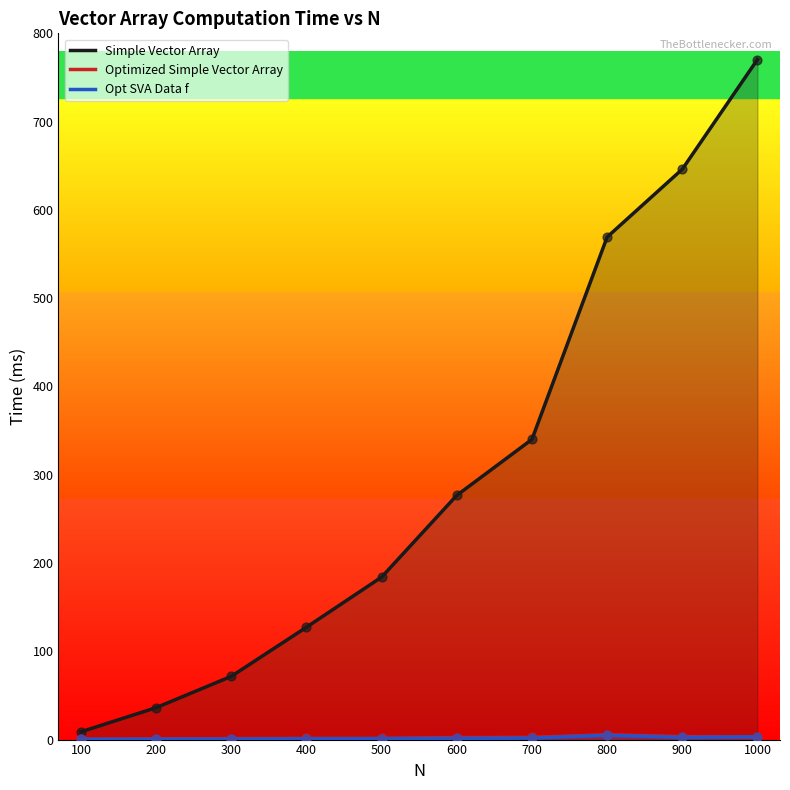

Which series has the widest spread of Y values?

Simple Vector Array